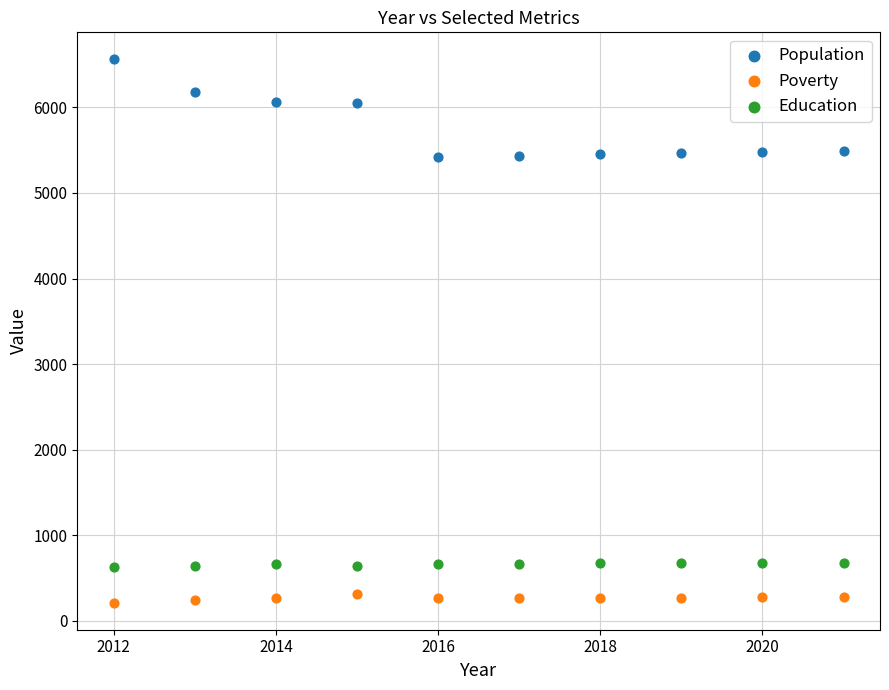

Which series reaches the minimum Y coordinate?

Poverty